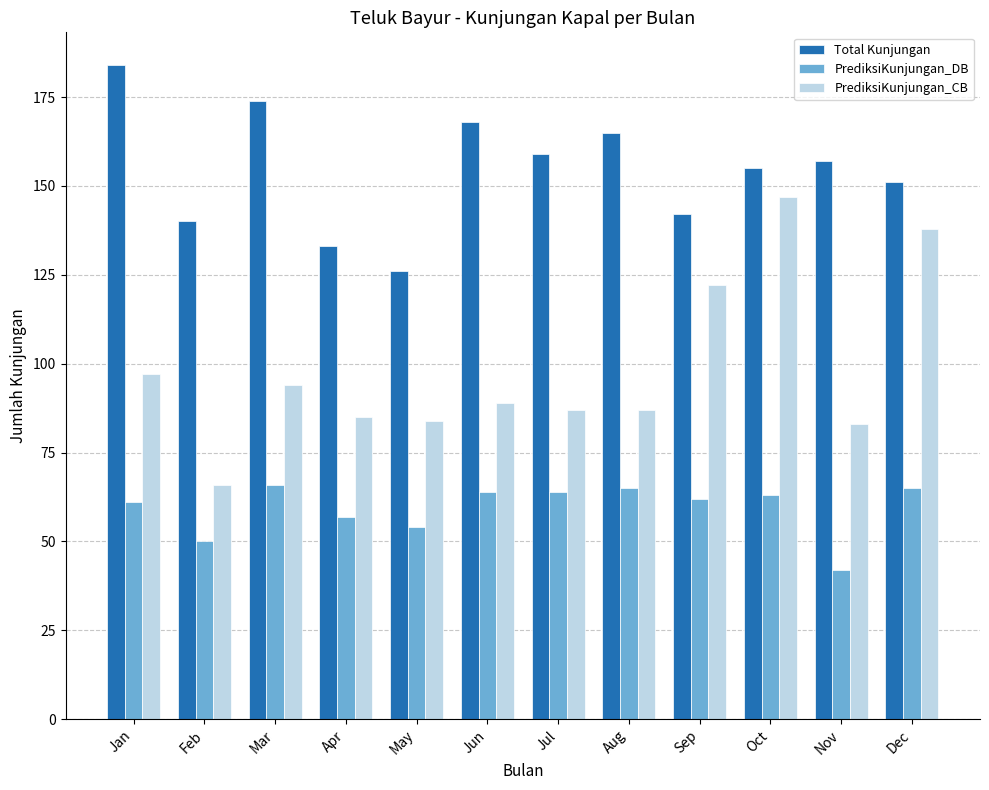

What is the difference between the second highest and second lowest values in the Total Kunjungan series?

41